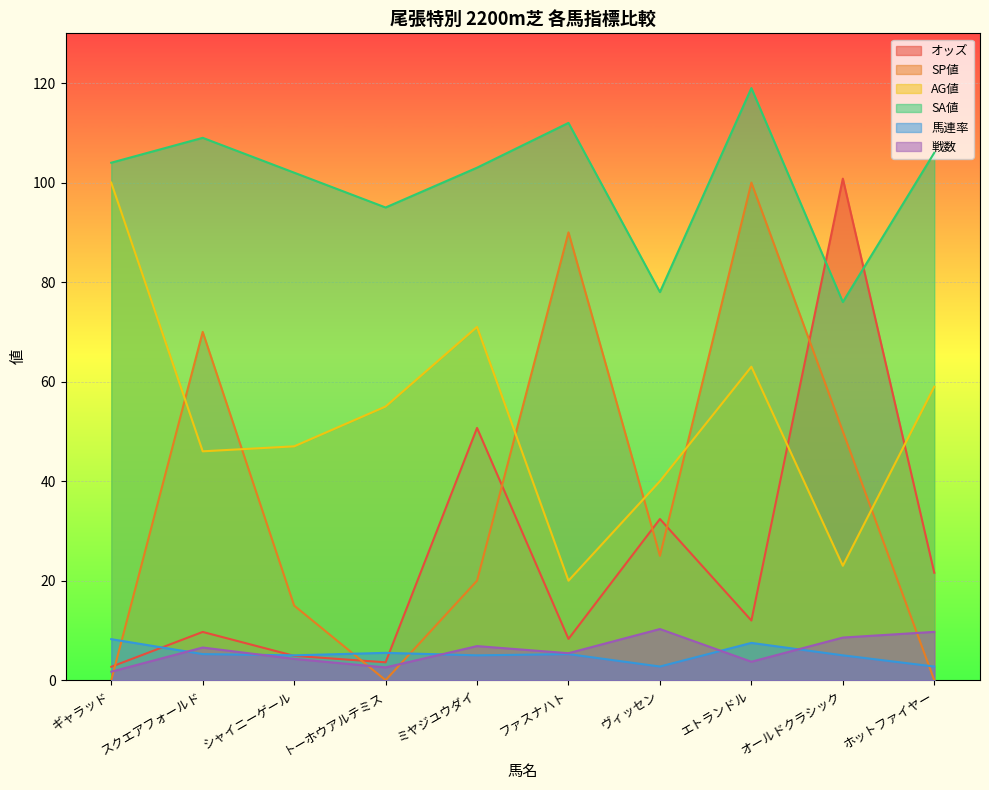

How many categories are shown in the chart?

10